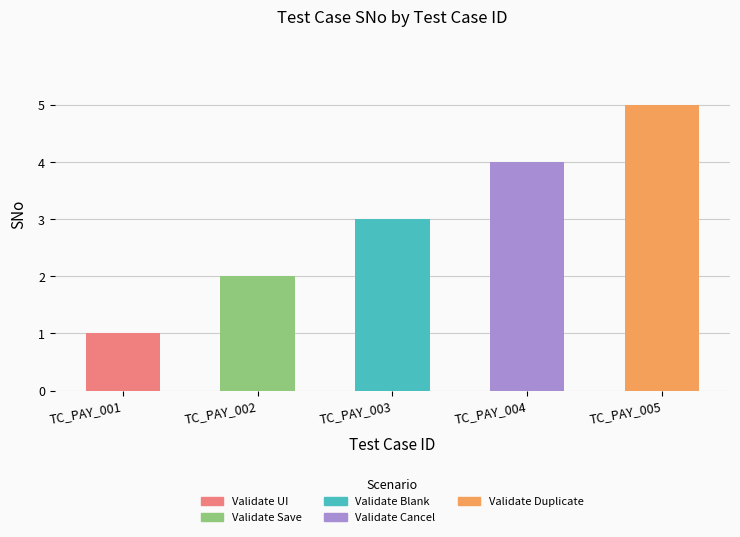

True or false: Validate UI has a value of 0 at TC_PAY_005.

True